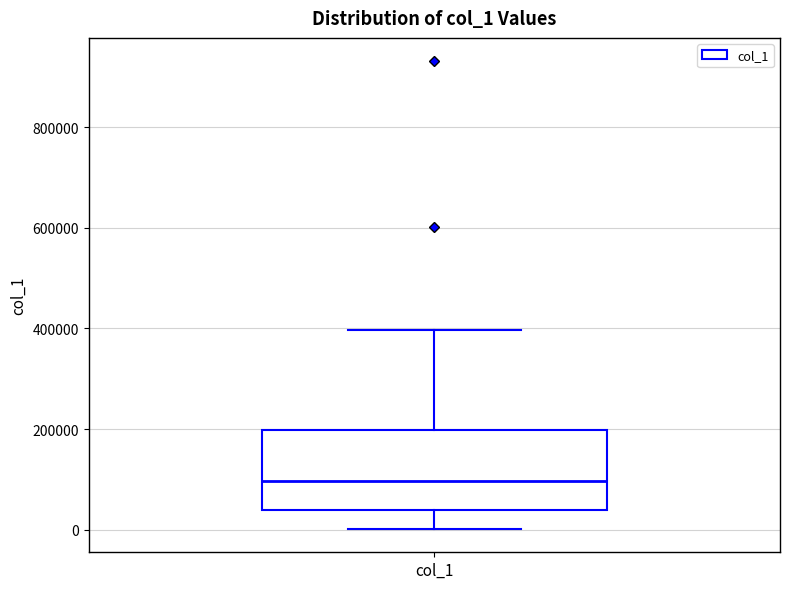

Read this box plot against the y-axis: the position of the median line, the range covered by the box, and the ends of both whiskers. The values are not printed on the chart, so give them approximately, as read against the axis.

median 100000, box 40000 to 200000, whiskers 0 to 400000